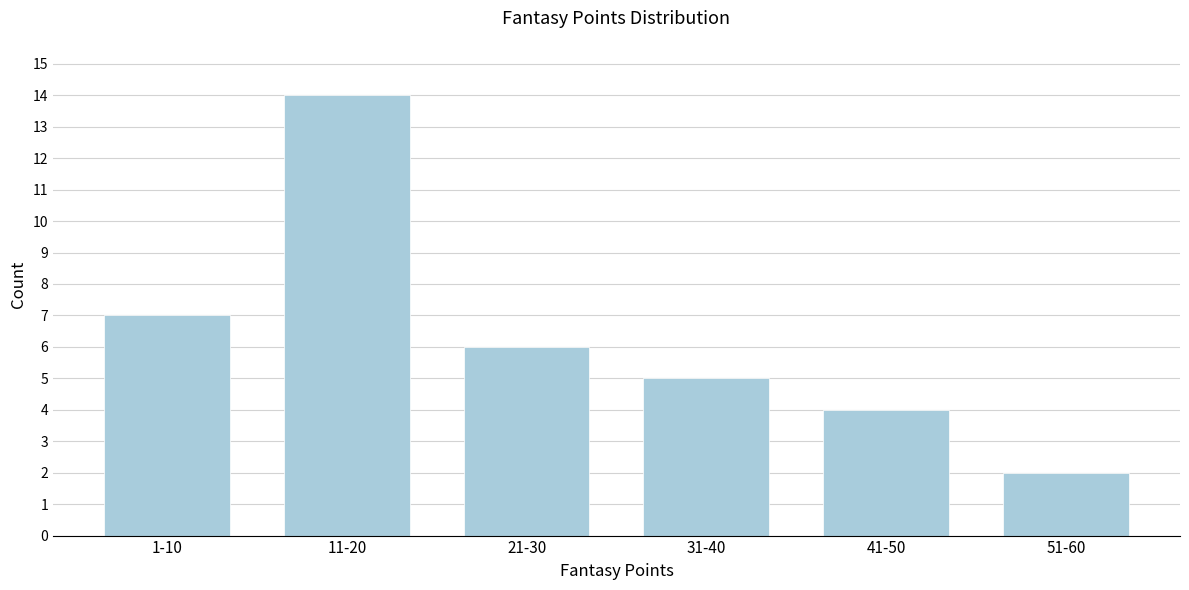

Reading left to right, extract all data points from this chart.

7	14	6	5	4	2